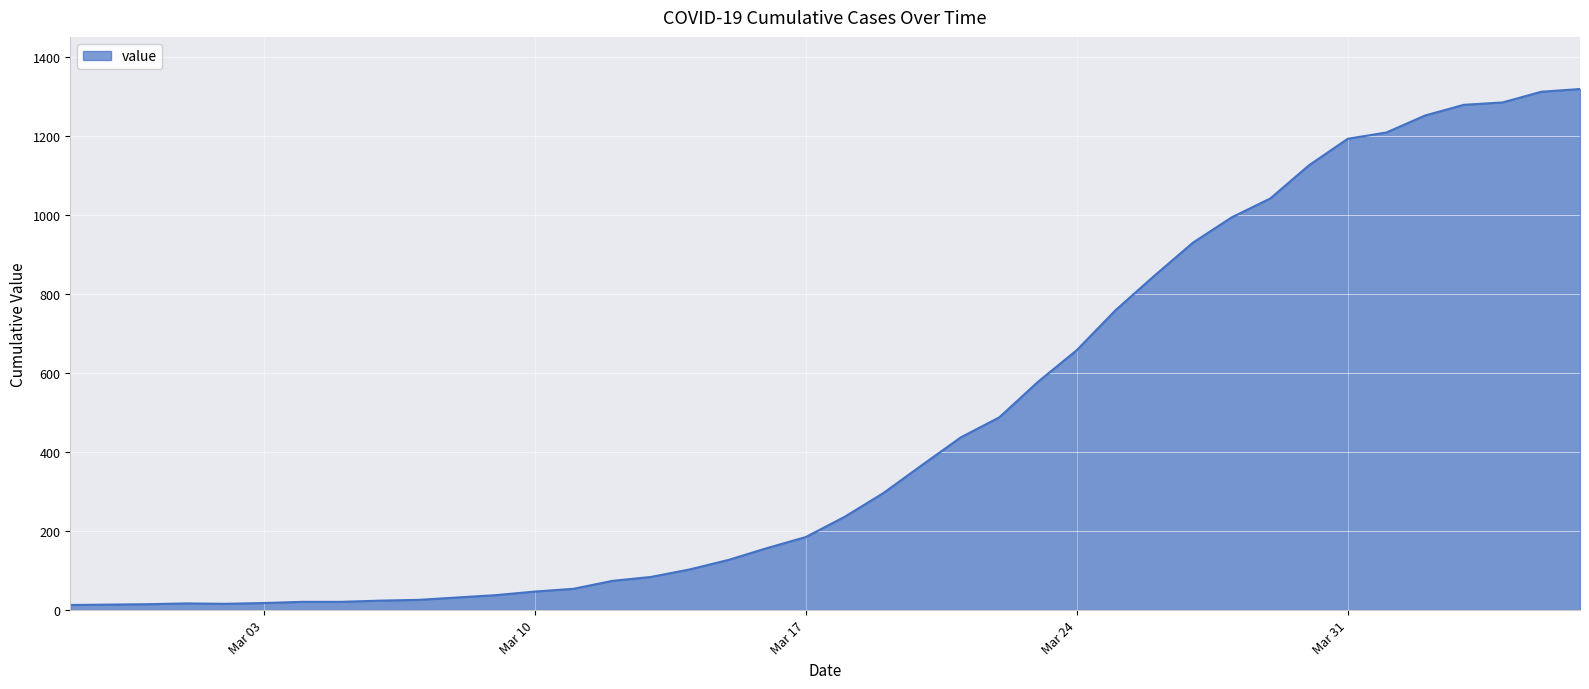

What is the difference between the maximum and minimum values?

1306